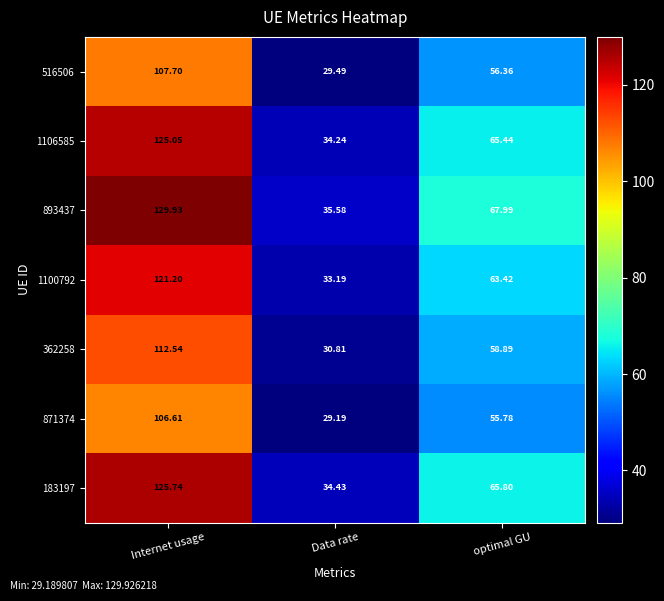

What is the spread (max minus min) of values at optimal GU?

12.2